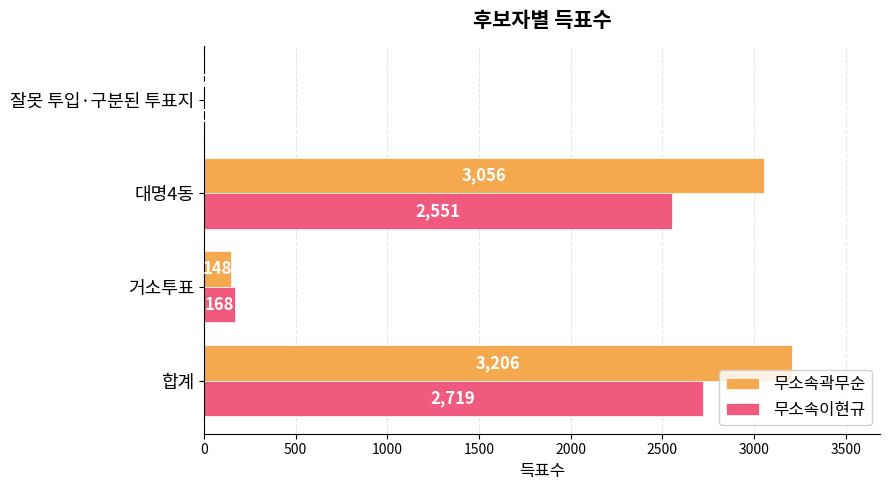

How many series are shown in this chart?

2